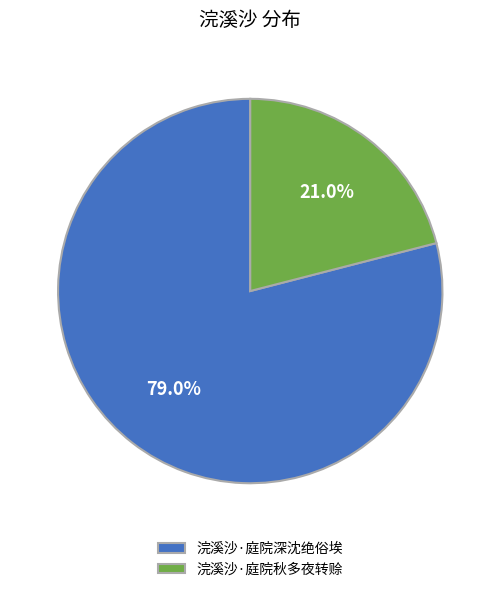

To the nearest percent, what is the combined percentage of 浣溪沙·庭院秋多夜转赊 and 浣溪沙·庭院深沈绝俗埃?

100%